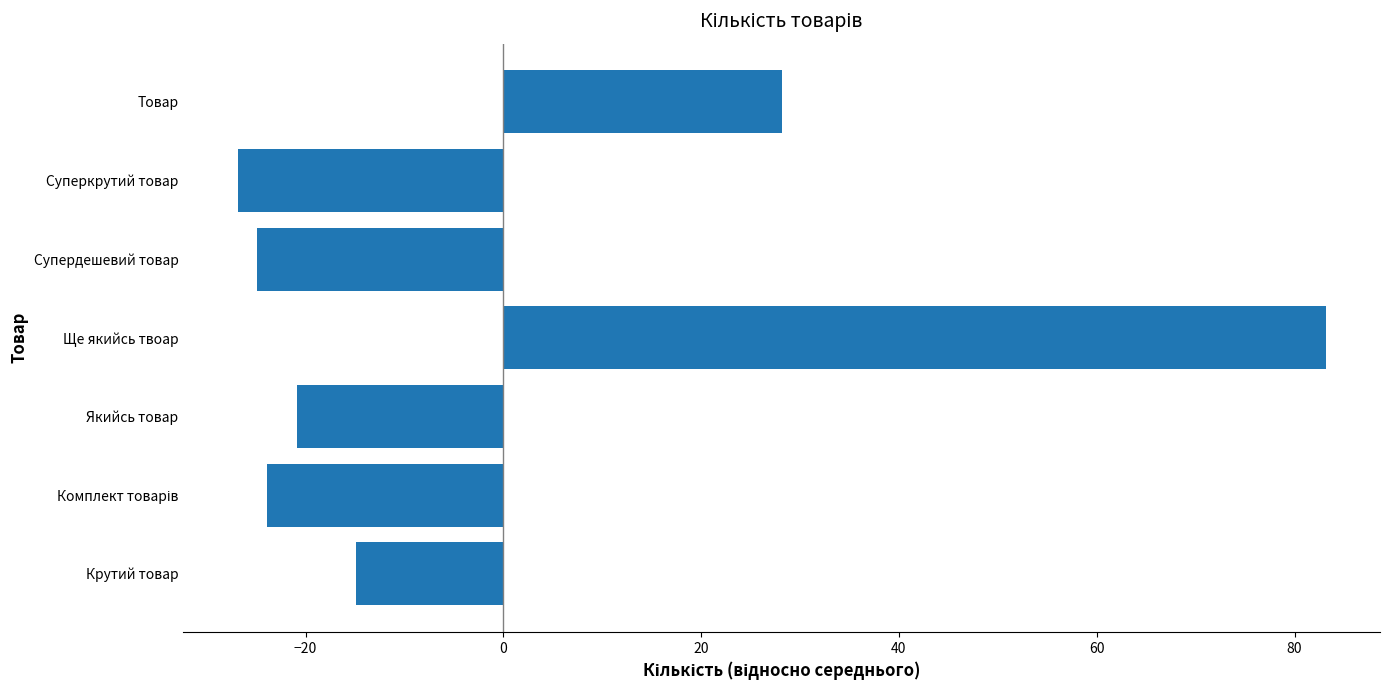

What is the change in value from Крутий товар to Ще якийсь твоар?

+98.0